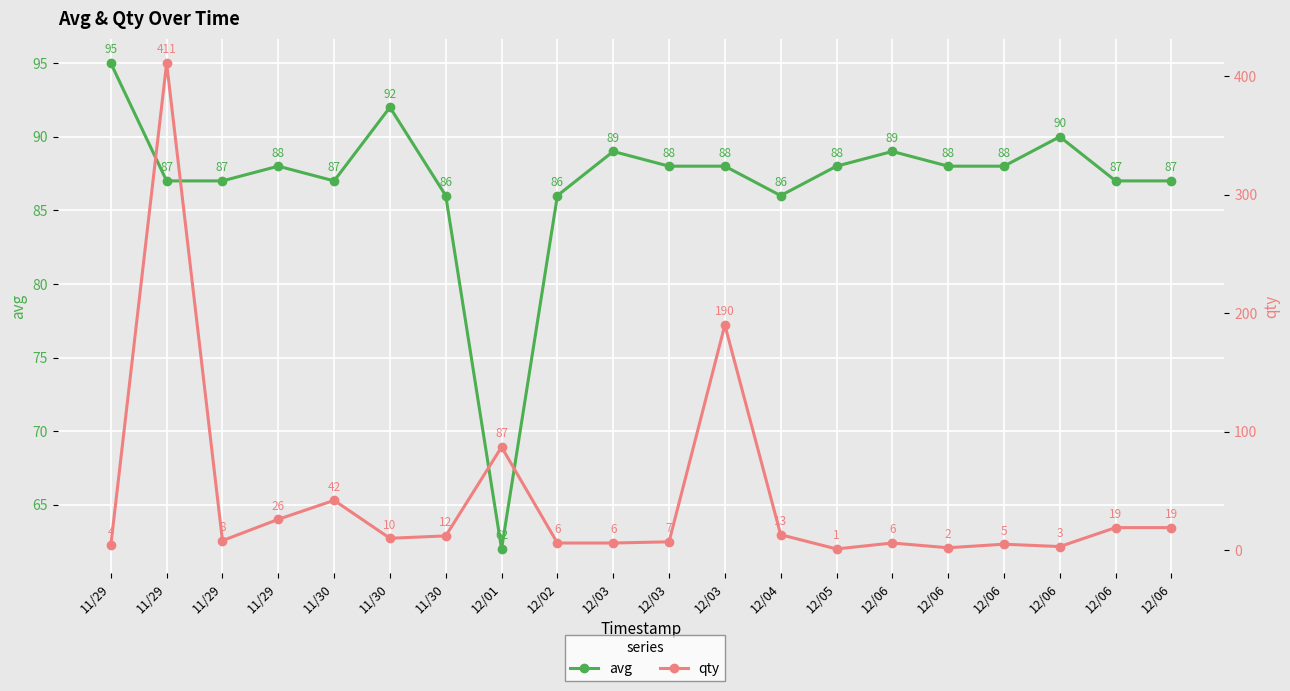

Where is the first local minimum for avg?

11/30